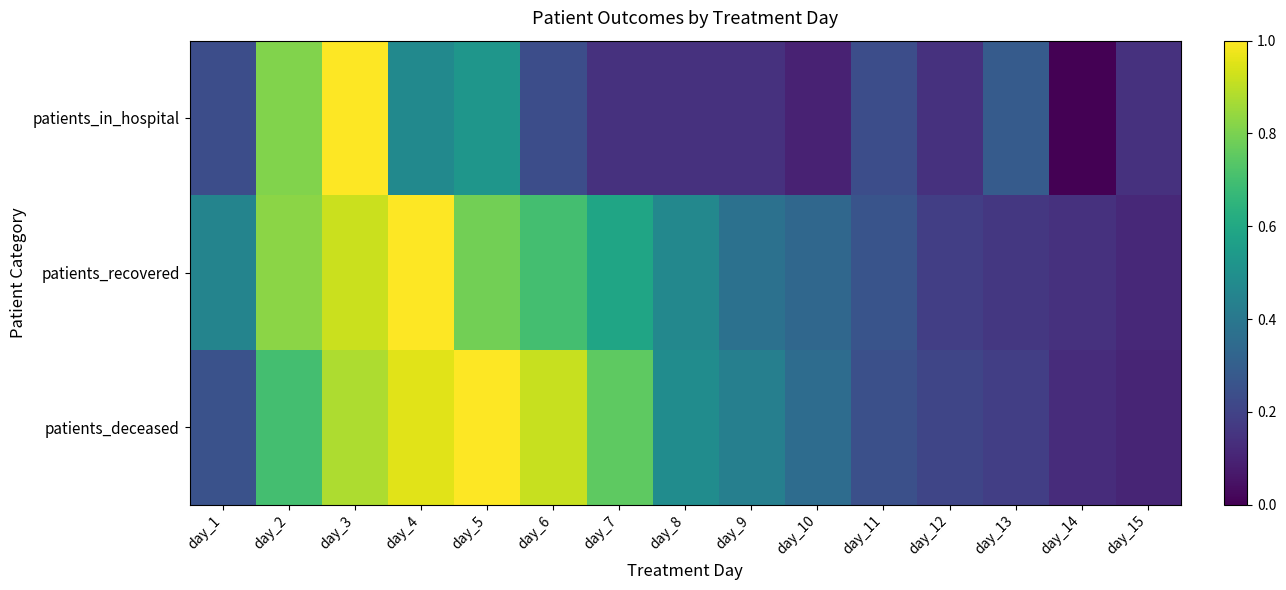

Read the patients_in_hospital value at day_9.

0.1